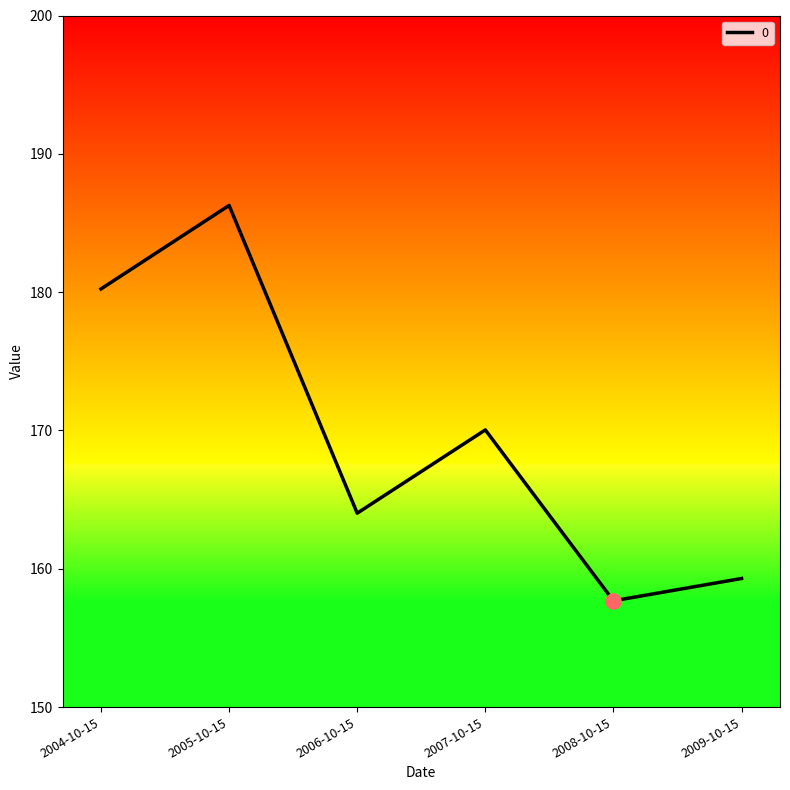

Between 2009-10-15 and 2005-10-15, which is larger?

2005-10-15